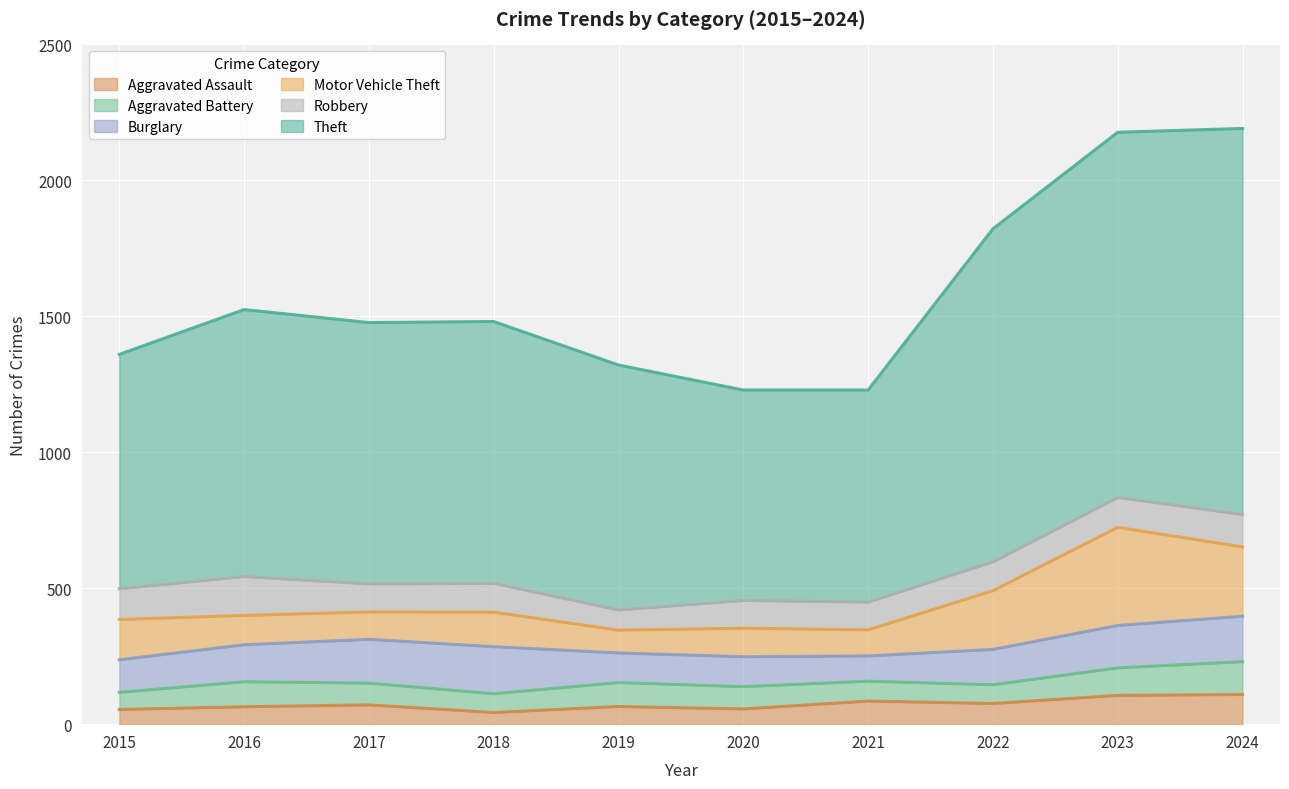

What is the average value of the Burglary series?

136